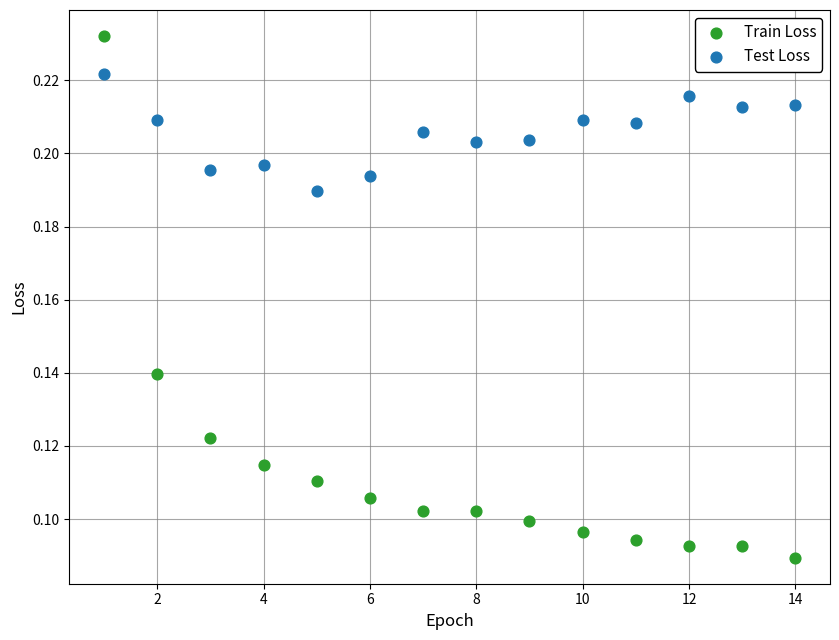

Which series contains the highest Y value?

Train Loss